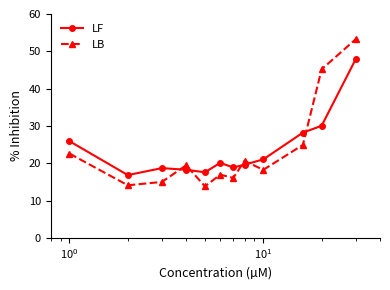

What is the value of the LF point at the 8th from the left?

19.6